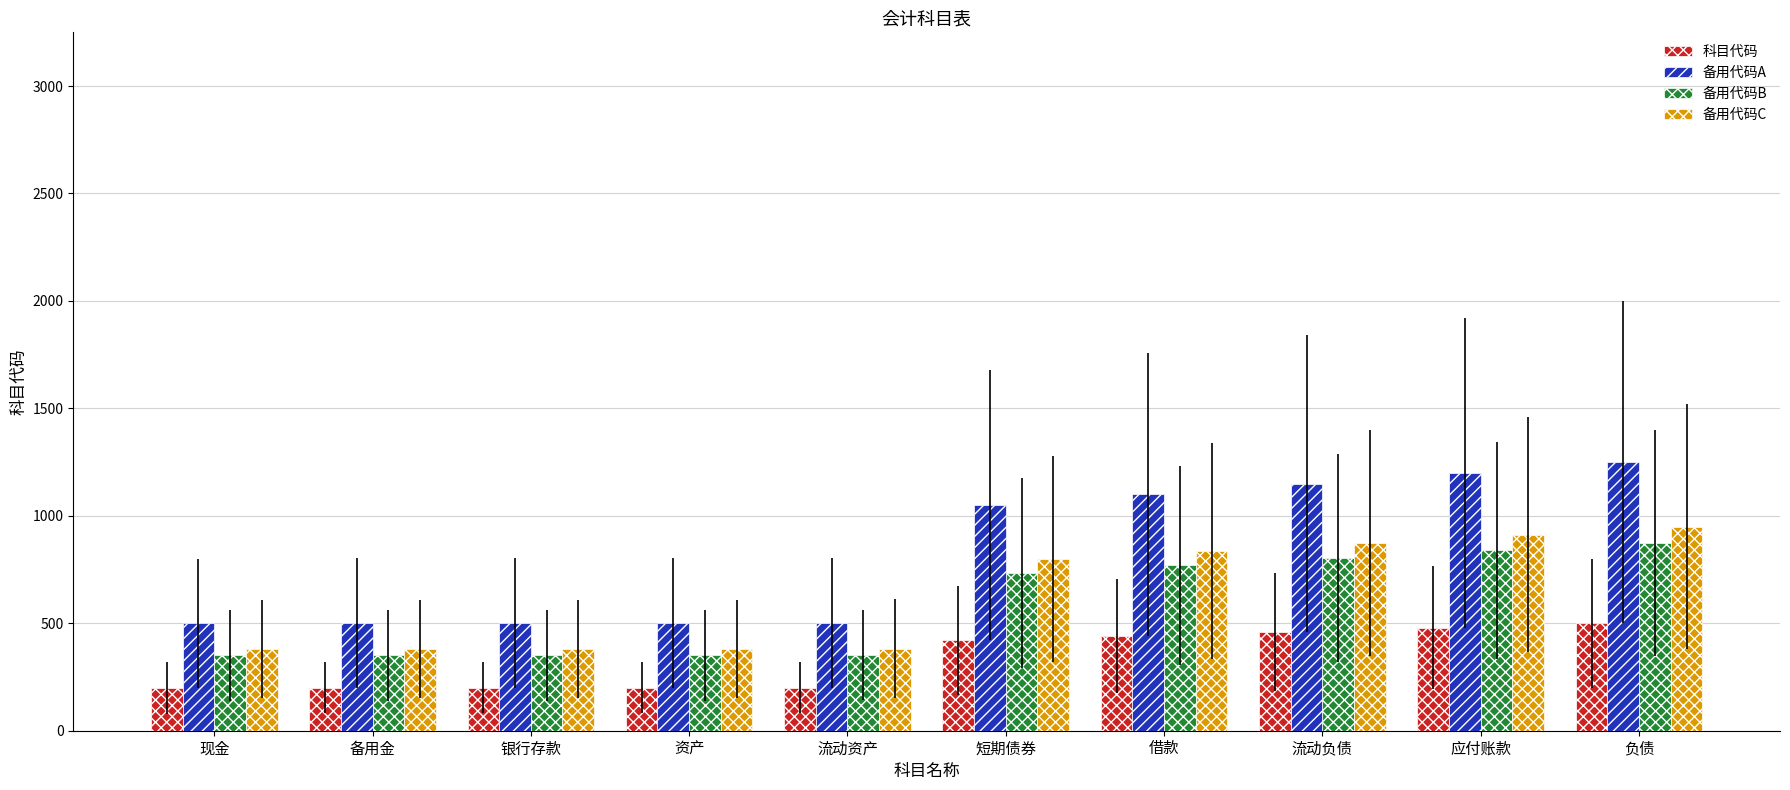

The 备用代码C series shows 1218.1 at 应付账款. True or false?

False